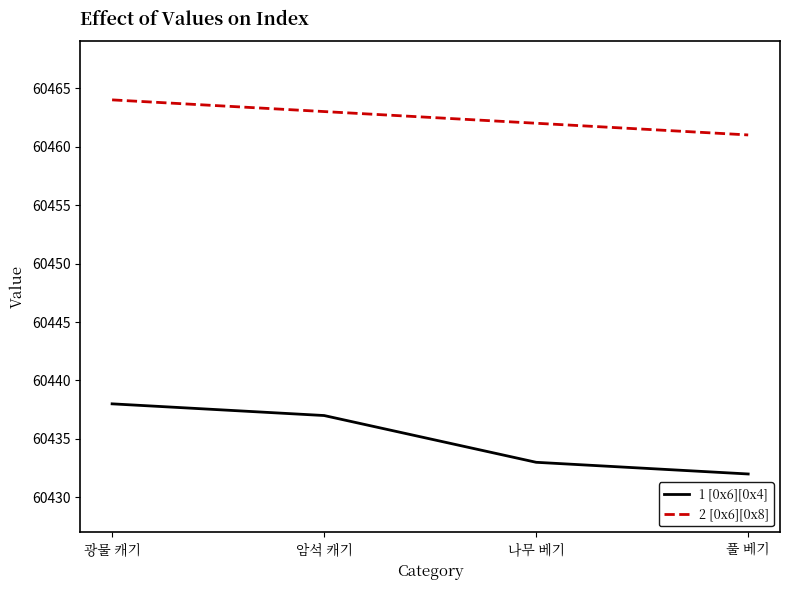

The 1 [0x6][0x4] series shows 60437 at 암석 캐기. True or false?

True